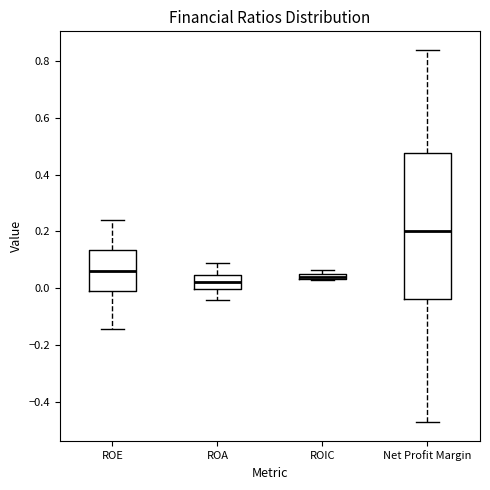

Comparing the boxes themselves (not the whiskers), which one is the tallest?

Net Profit Margin